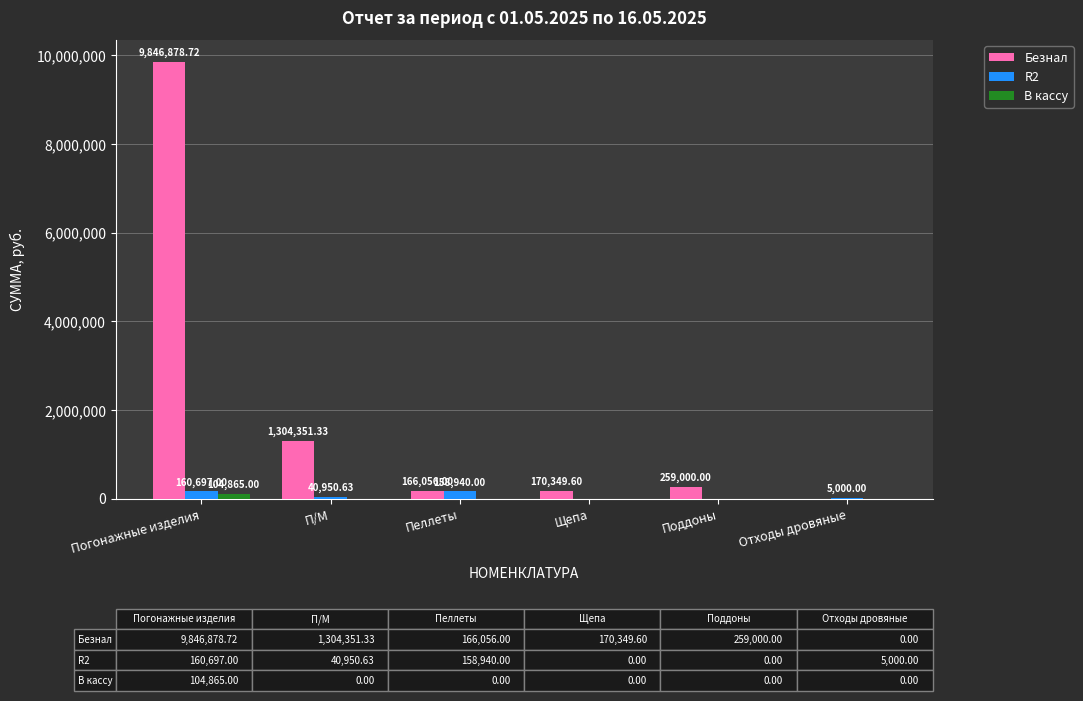

At which category does the chart reach its peak across all series?

Погонажные изделия